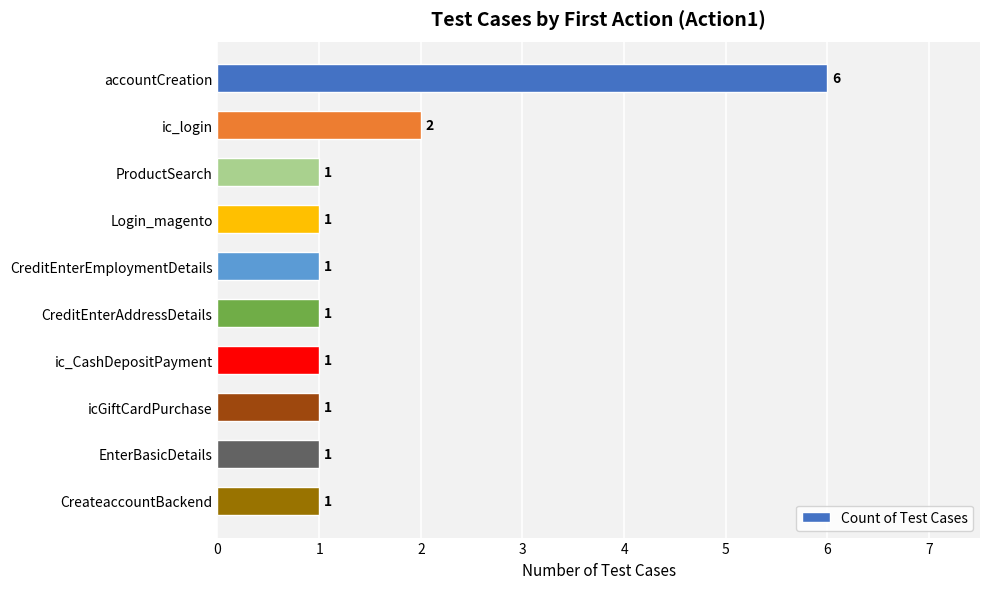

How many bars are there in total?

10